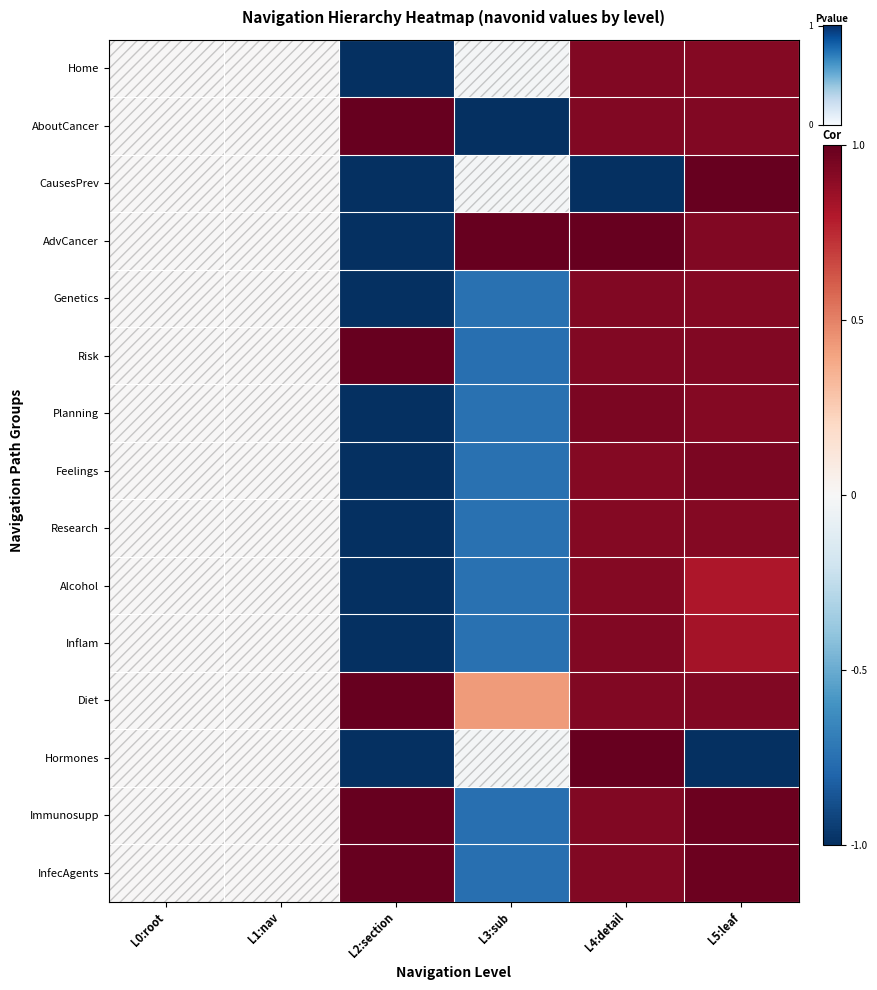

At how many categories does at least one series exceed 0?

4